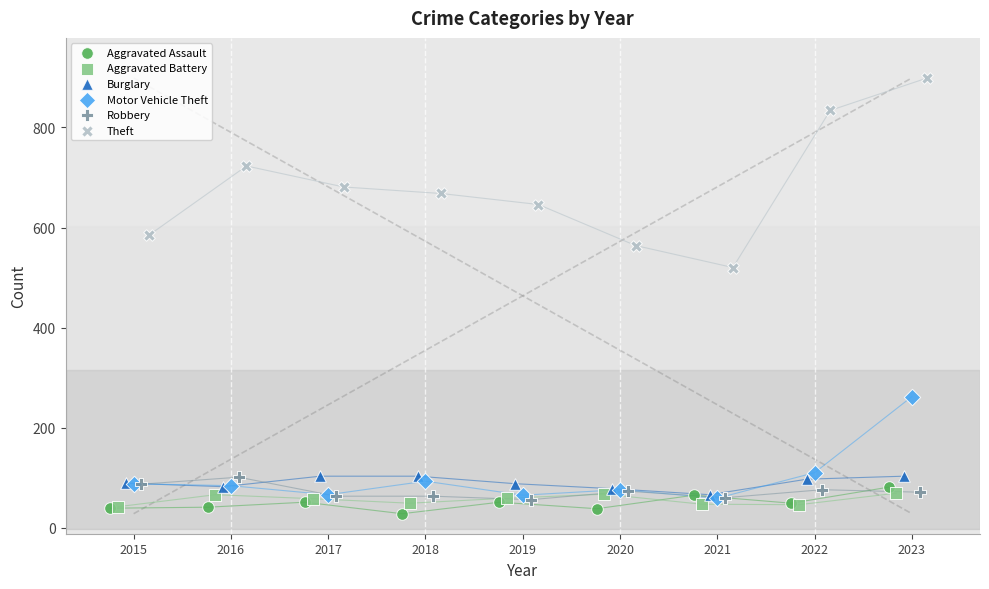

Which series reaches the minimum Y coordinate?

Aggravated Assault